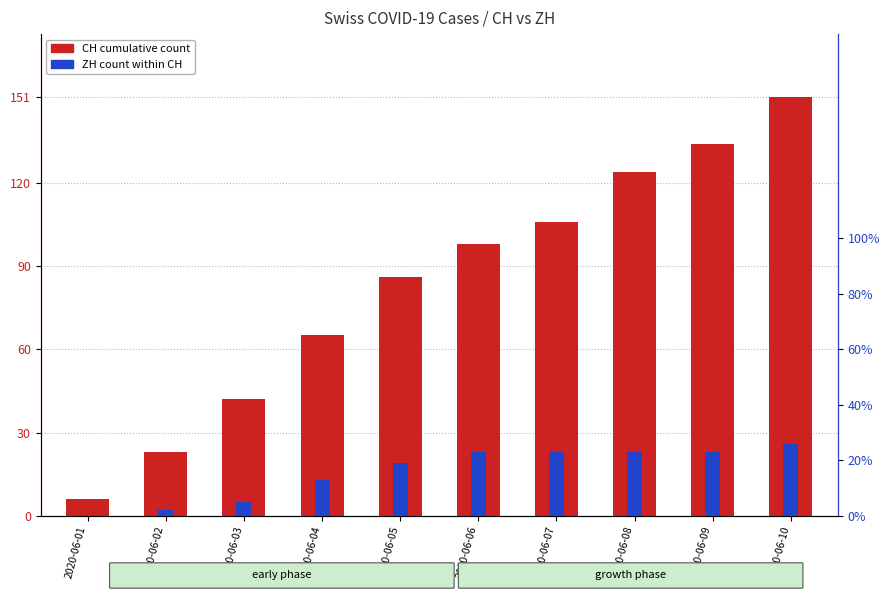

How many values in the ZH (percentile rank) series are below 23?

5